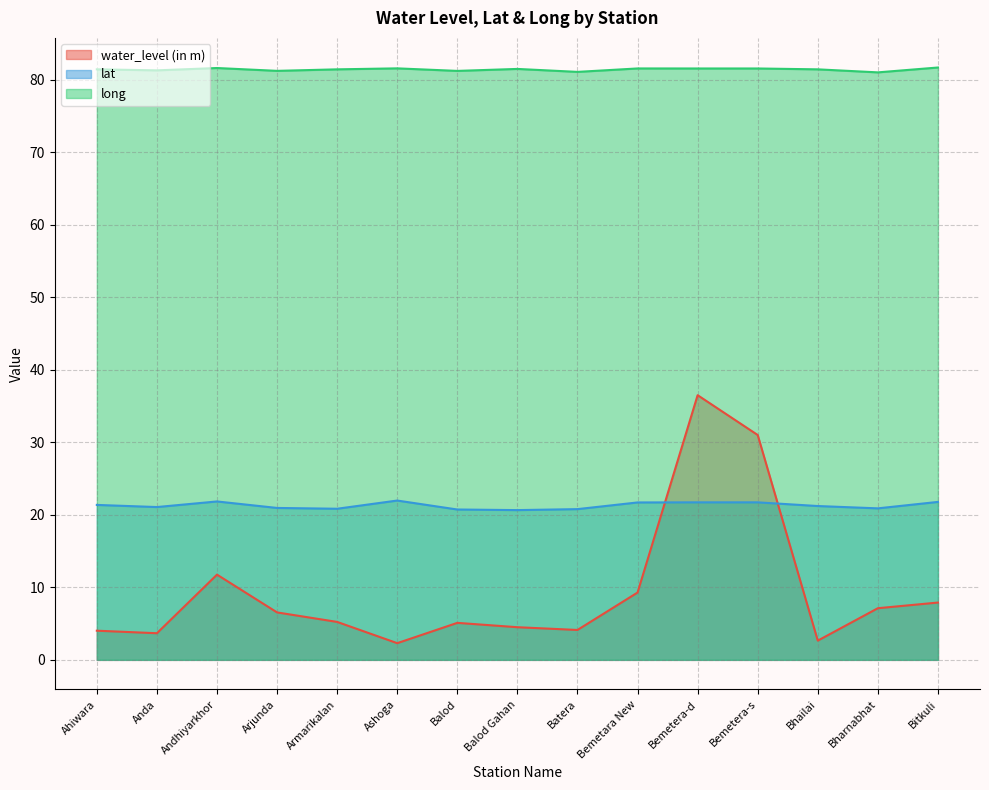

True or false: long and water_level (in m) cross at least once.

False